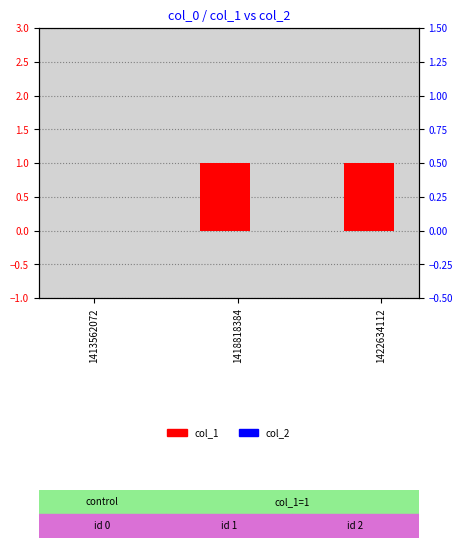

The col_1 series shows 2 at 1418818384. True or false?

False